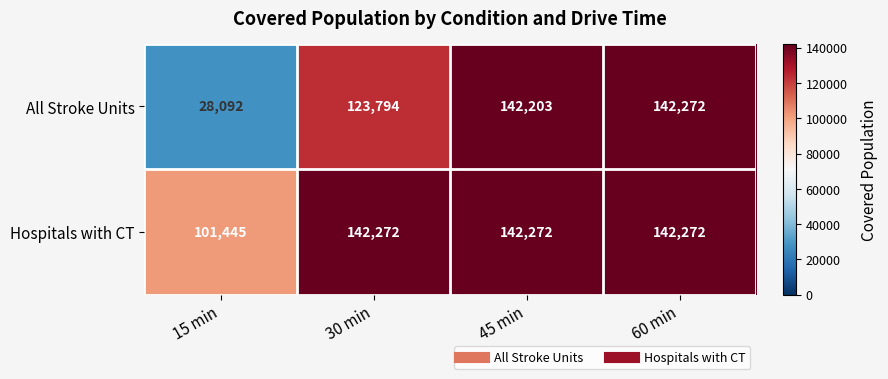

What is the difference between the second highest and minimum values in the Hospitals with CT series?

40827